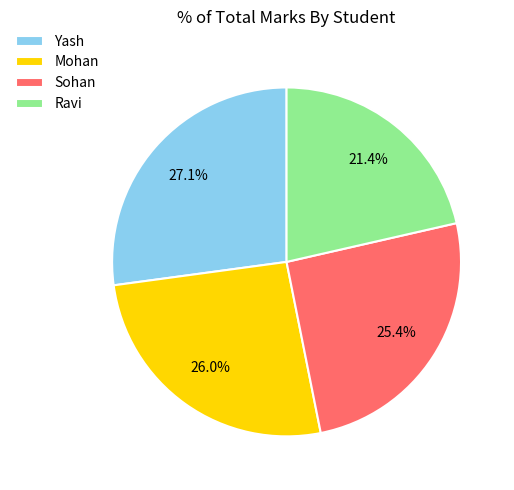

To the nearest percent, what is the combined percentage of Ravi and Mohan?

47%